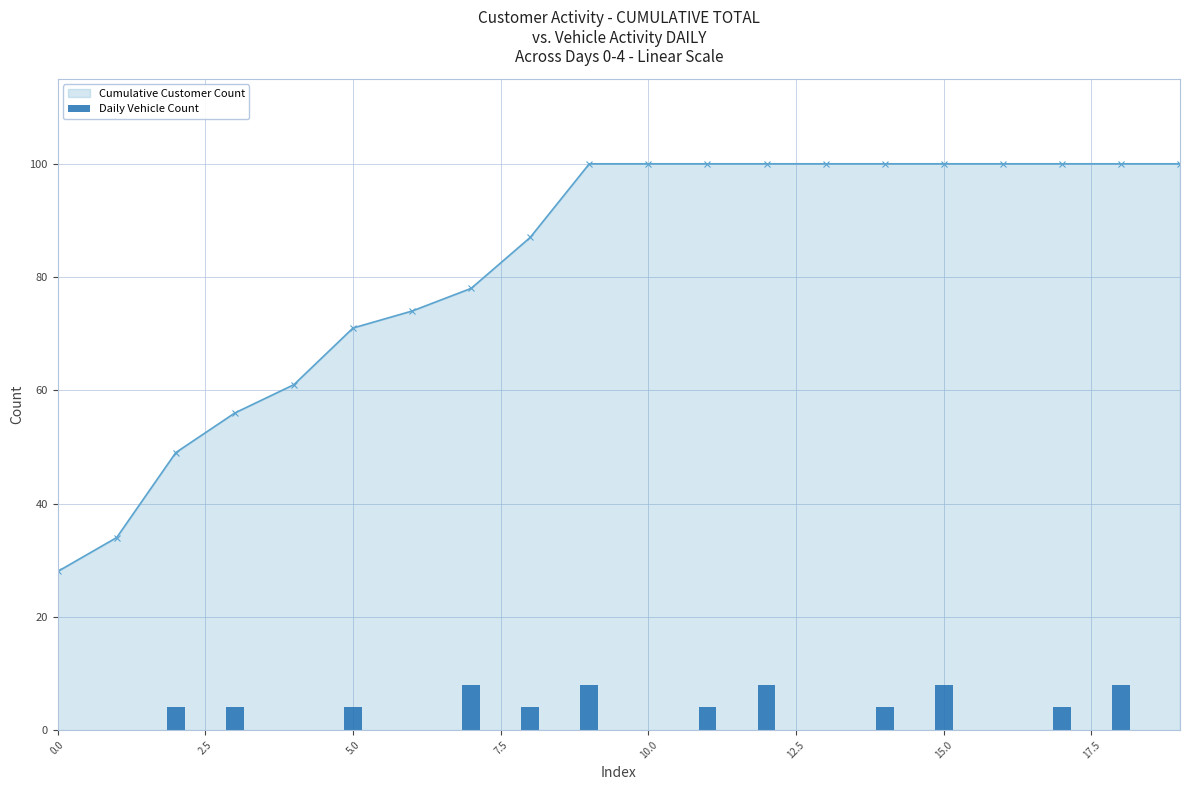

The value at 10 is 0.0. True or false?

True